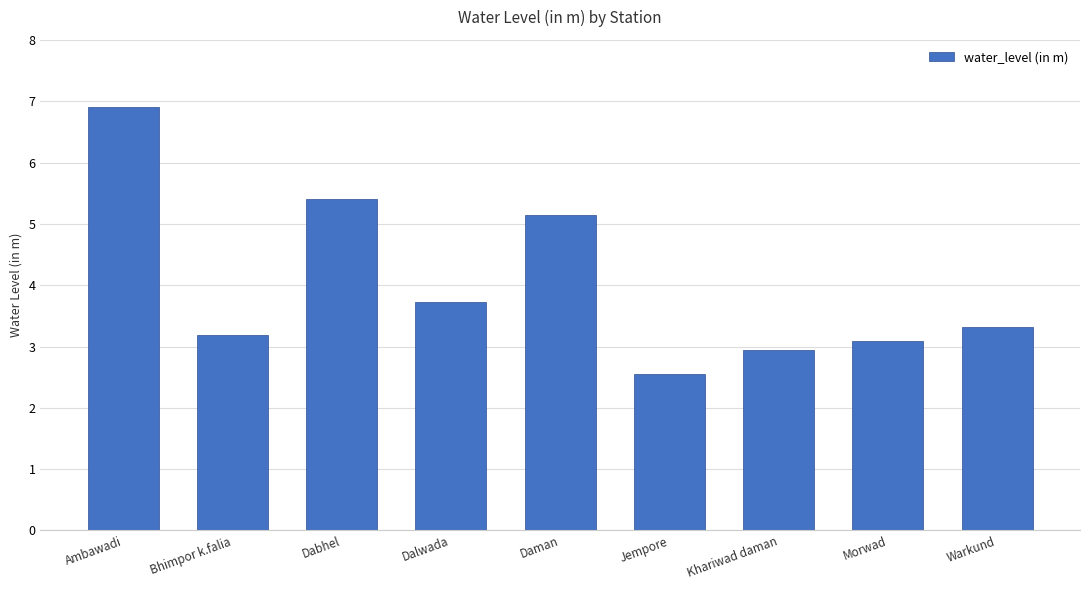

What is the label of the 4th bar from the right?

Jempore